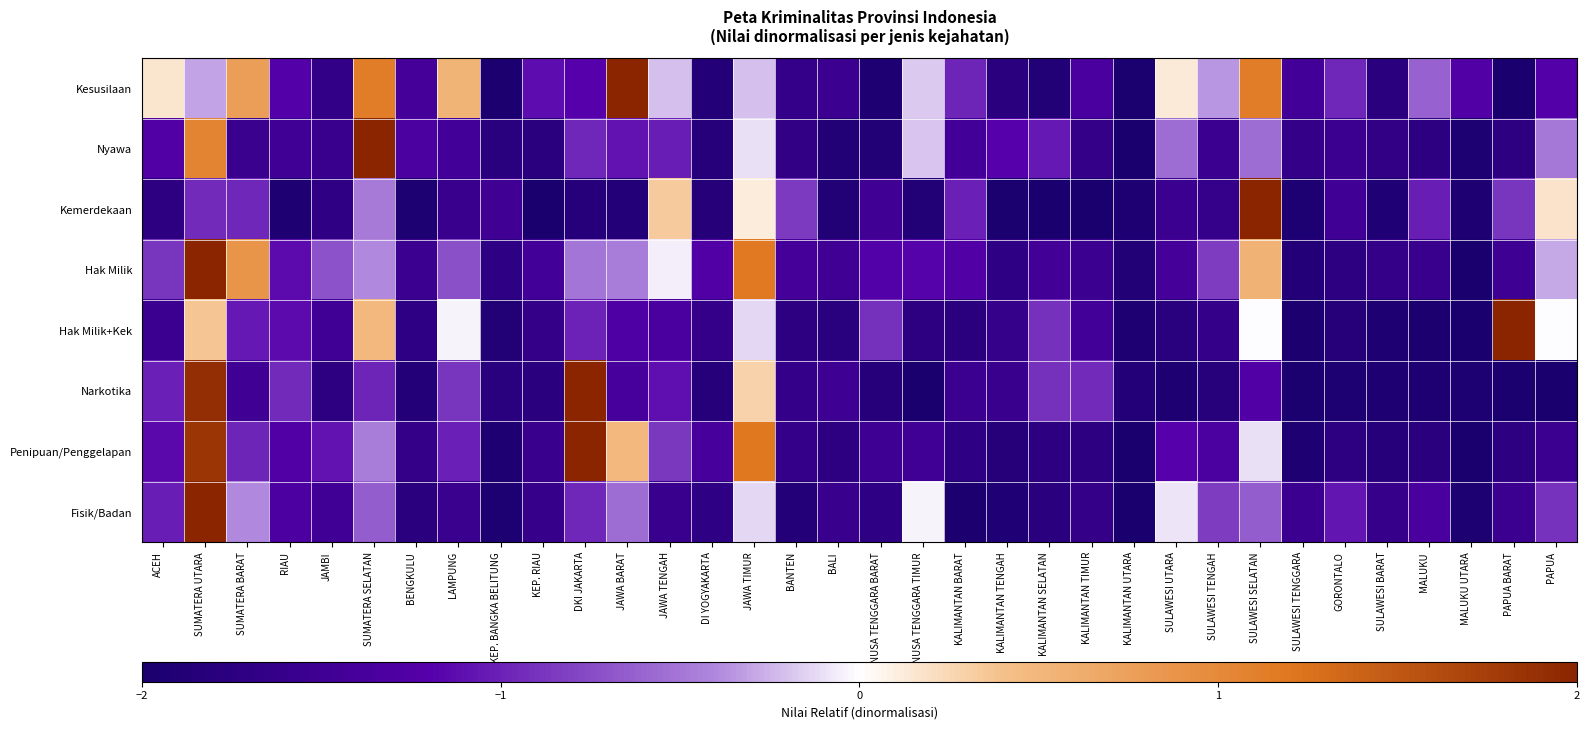

List the series in order of their peak value, highest first.

Kesusilaan, Nyawa, Kemerdekaan, Hak Milik, Hak Milik+Kek, Narkotika, Penipuan/Penggelapan, Fisik/Badan